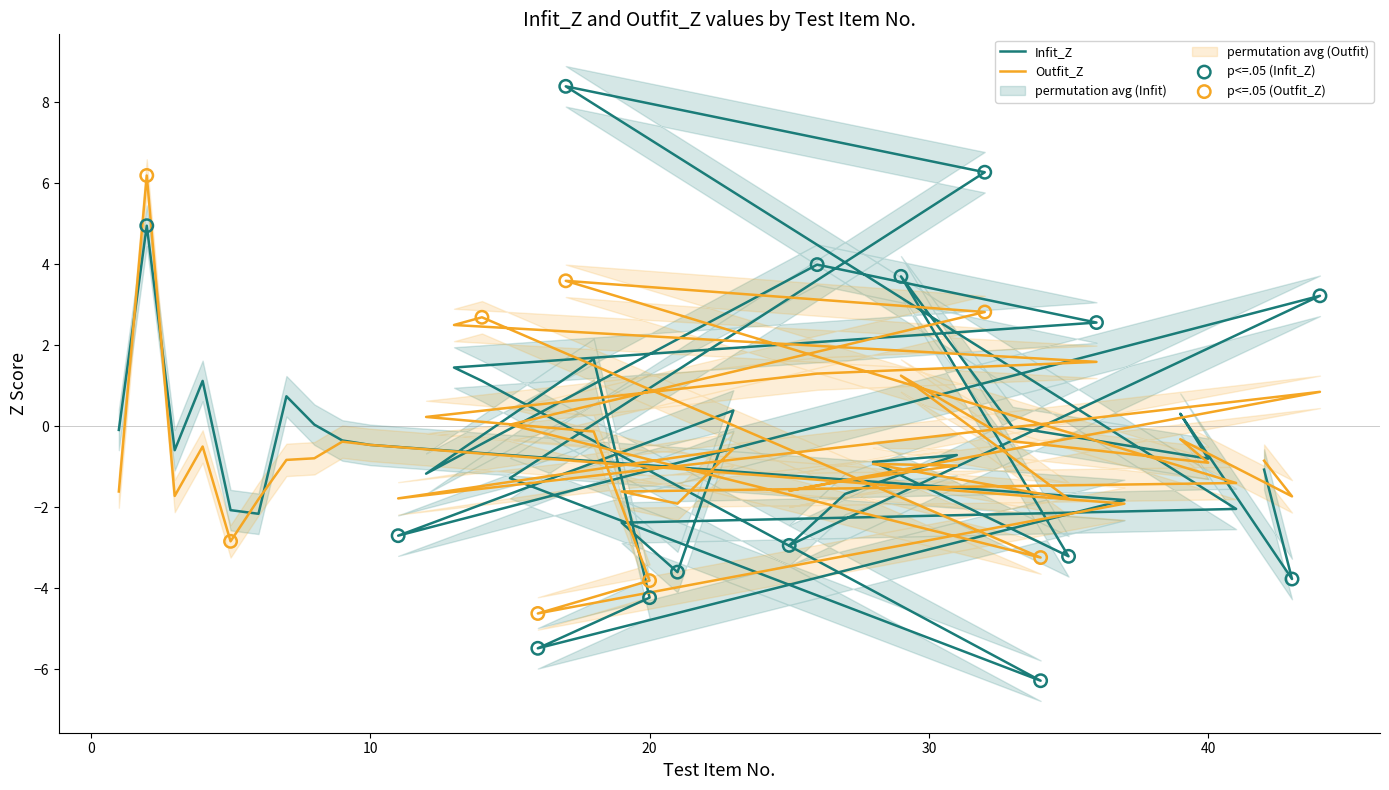

Which series has the widest spread of Y values?

Infit_Z